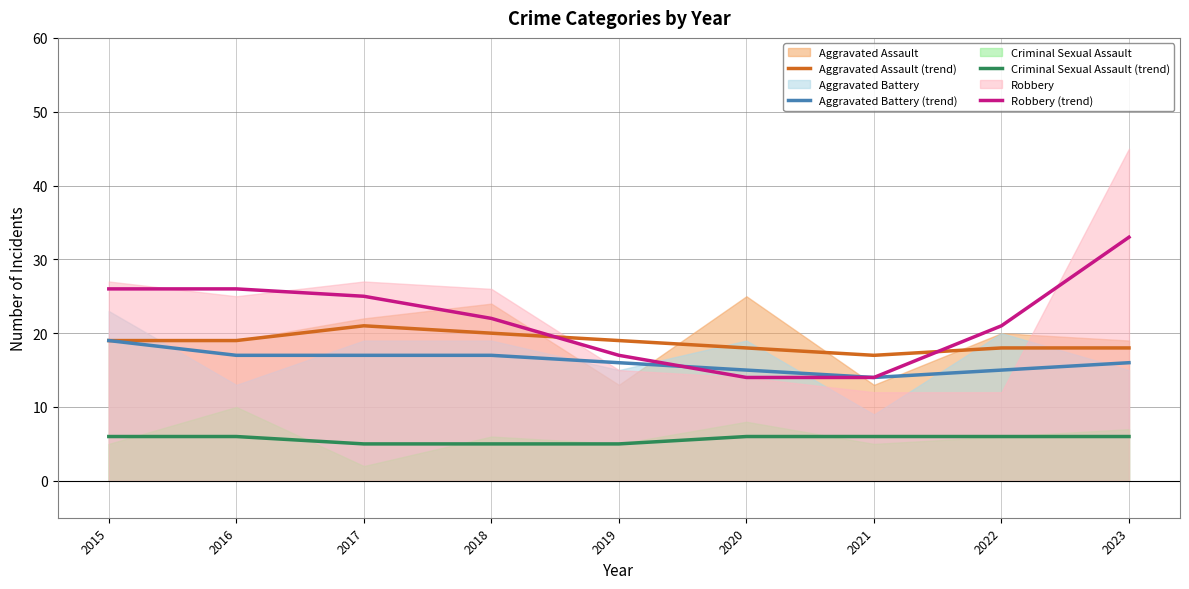

Where do Aggravated Battery (trend) and Robbery (trend) first cross each other?

2019 and 2020